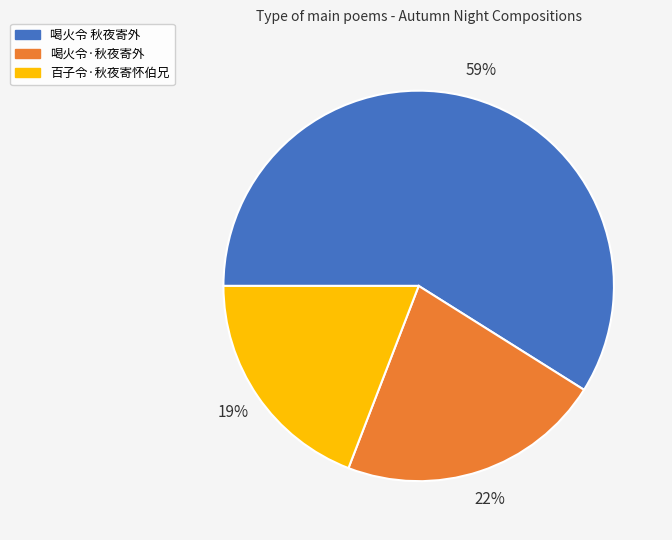

Does any single category account for the majority?

Yes